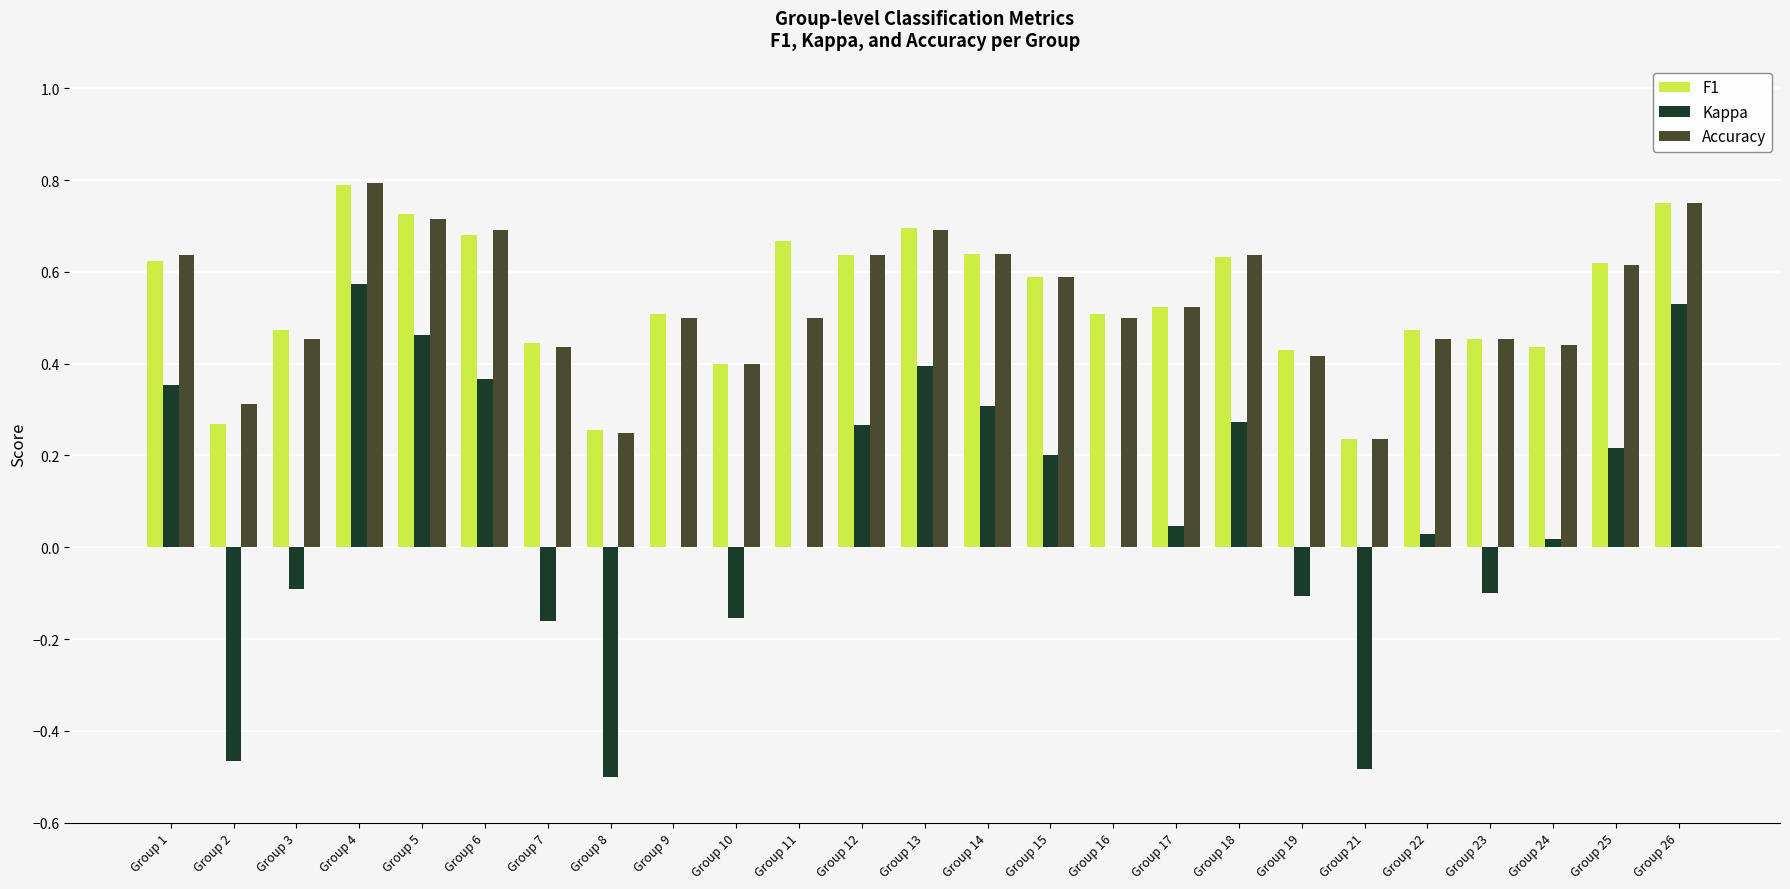

Count the number of categories in the chart.

25